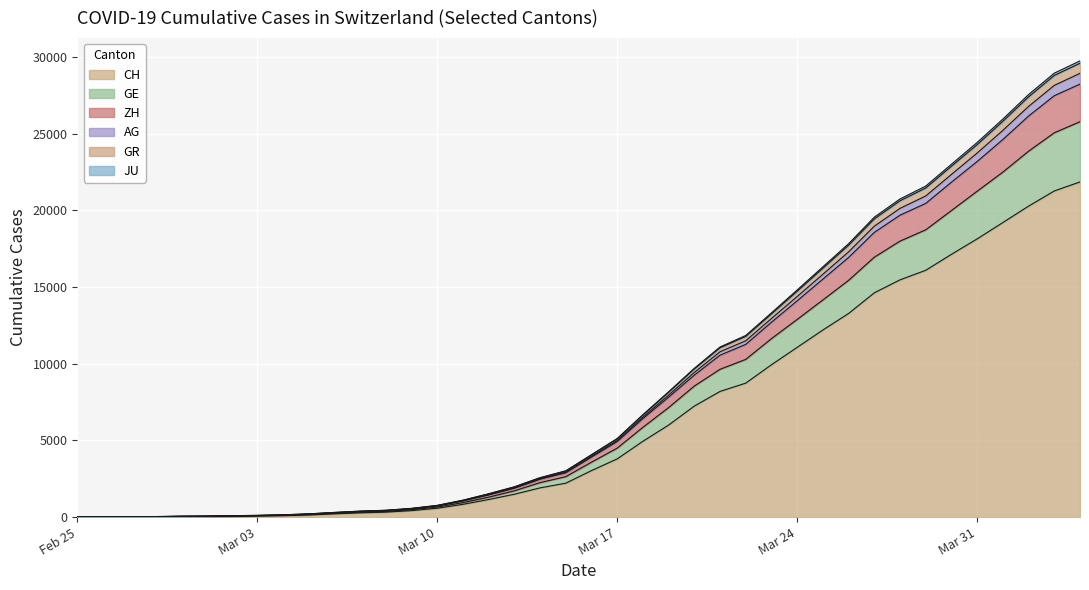

What is the highest value of the CH series?

21855